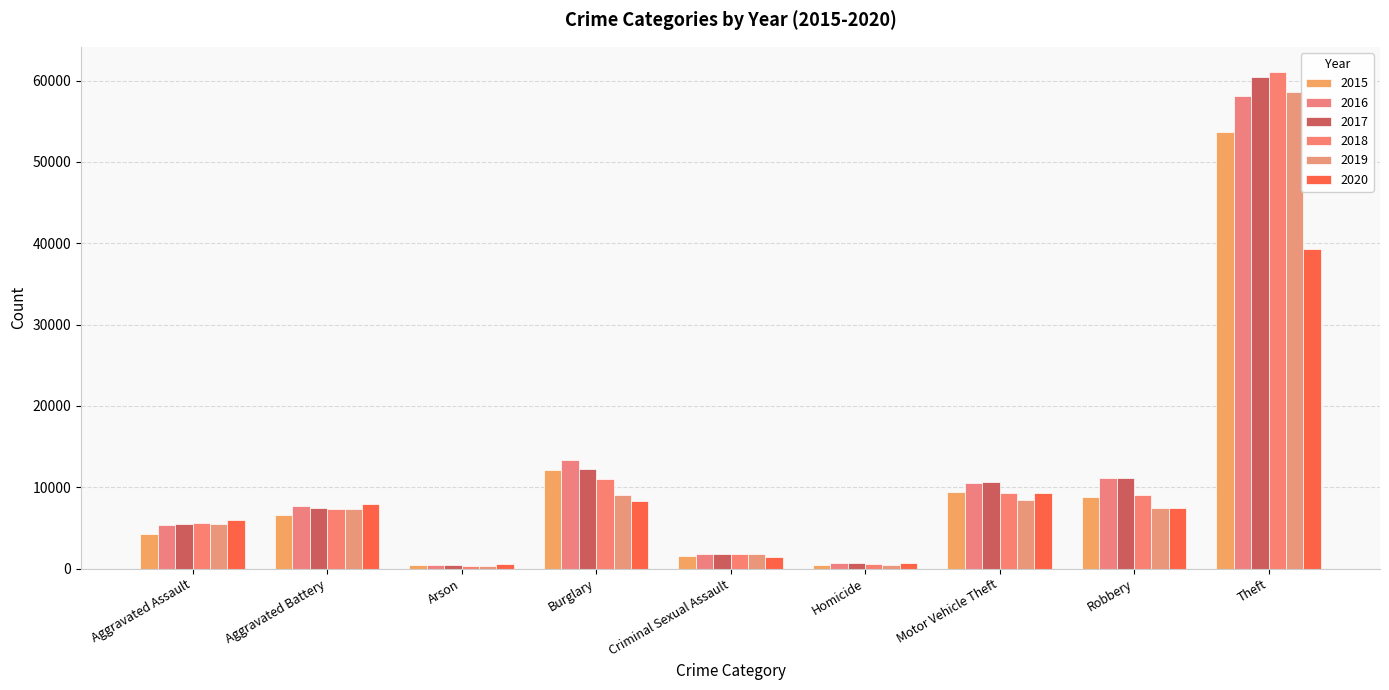

Reading left to right, what are all the values shown in this chart?

2015: 4210	6617	429	12125	1585	470	9413	8858	53646
2016: 5421	7708	495	13327	1747	744	10474	11157	58111
2017: 5502	7448	431	12278	1852	641	10598	11086	60475
2018: 5671	7334	351	11035	1862	564	9349	9028	61099
2019: 5518	7391	344	9015	1783	475	8407	7436	58555
2020: 5931	7940	558	8338	1380	747	9294	7433	39258